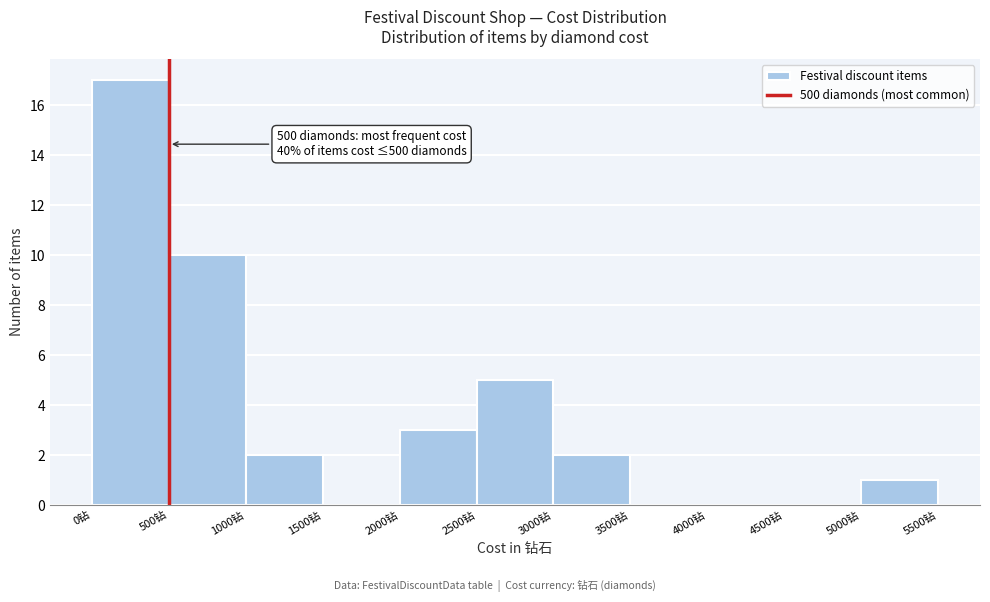

Over which range of the x-axis is the bar tallest?

0 to 500